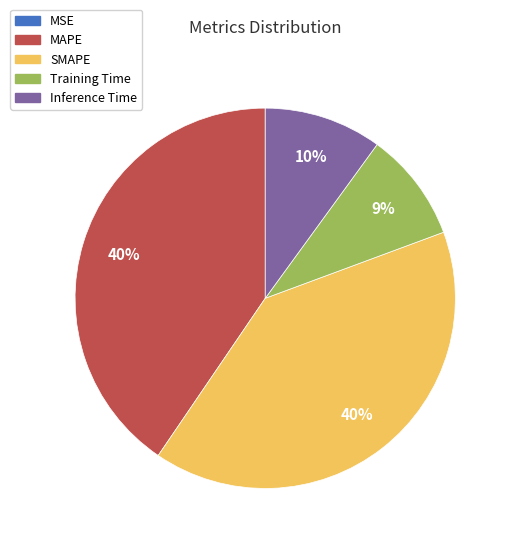

Is there any slice that represents more than half of the pie?

No